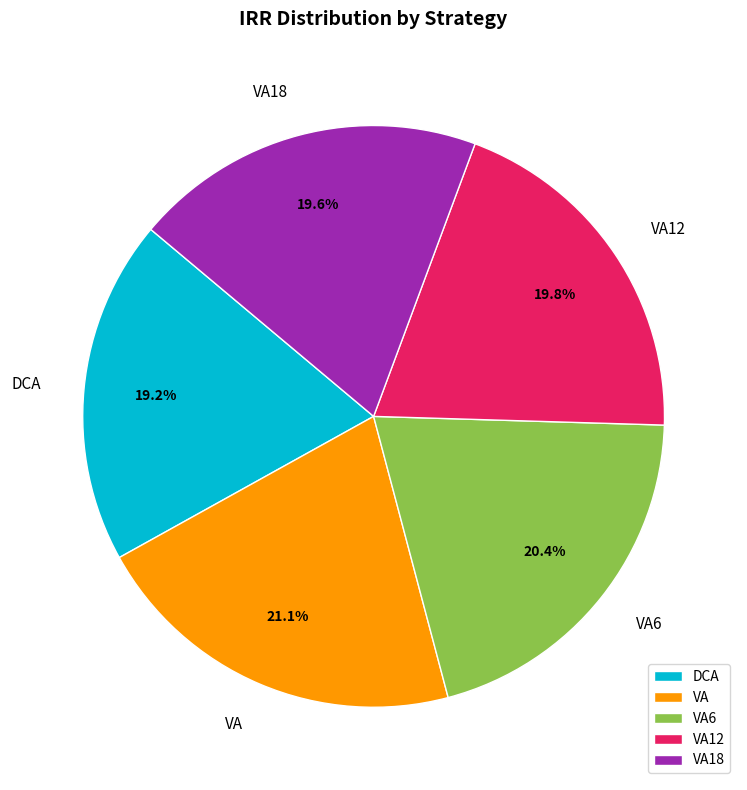

Does VA represent more than half of the total?

No